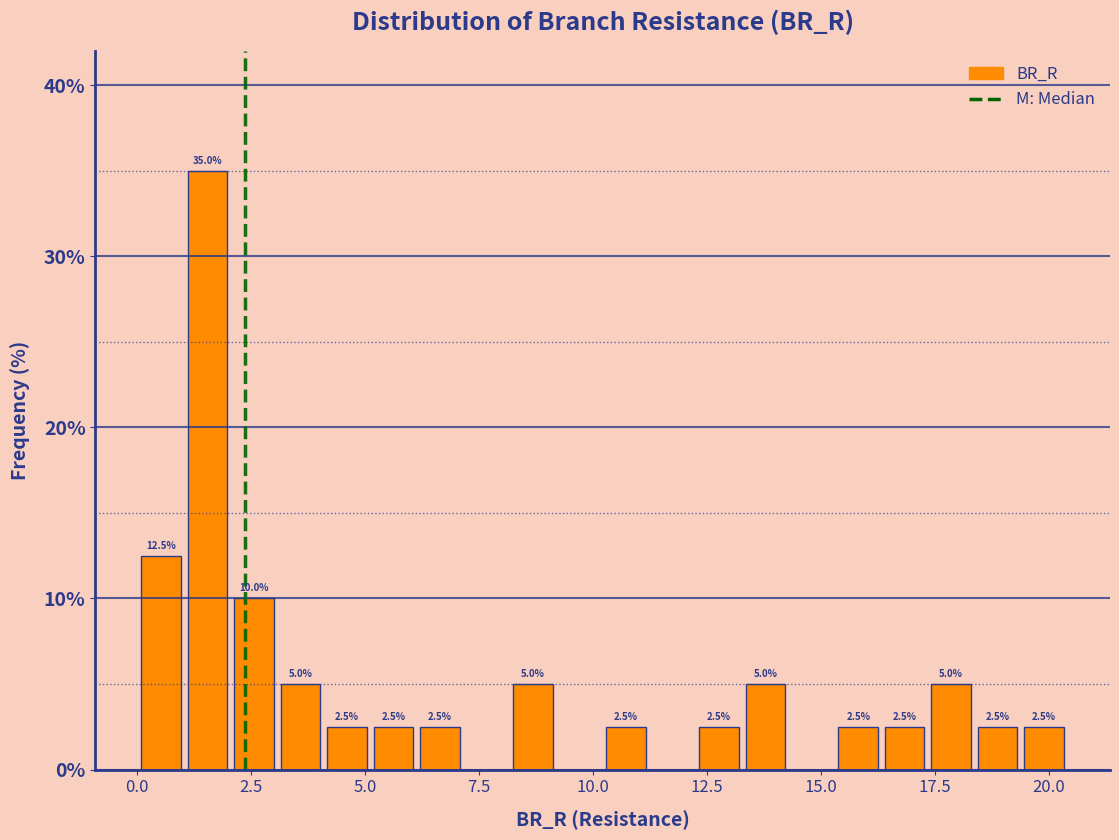

Read against the x-axis, roughly where is the centre of the tallest bar?

1.5